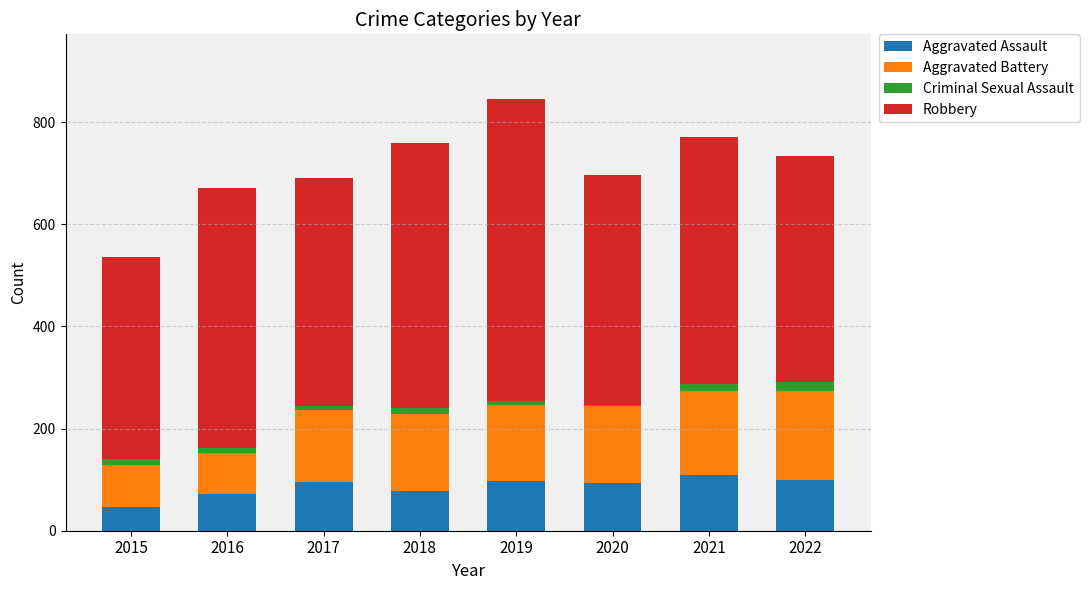

What is the maximum value for Aggravated Assault?

110